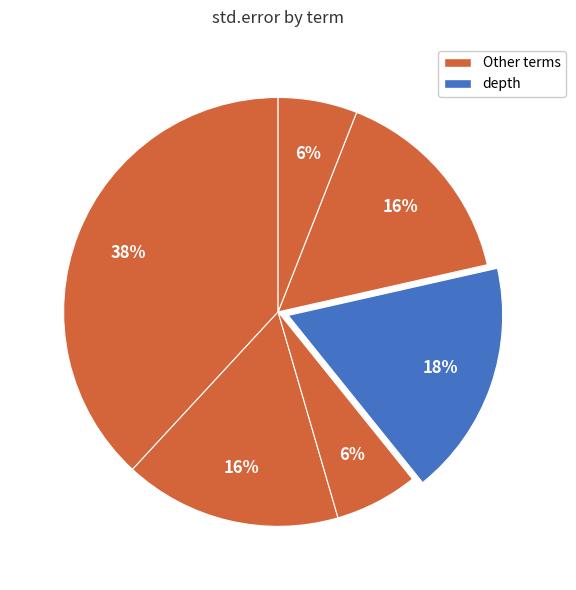

Count the number of slices in the pie.

6